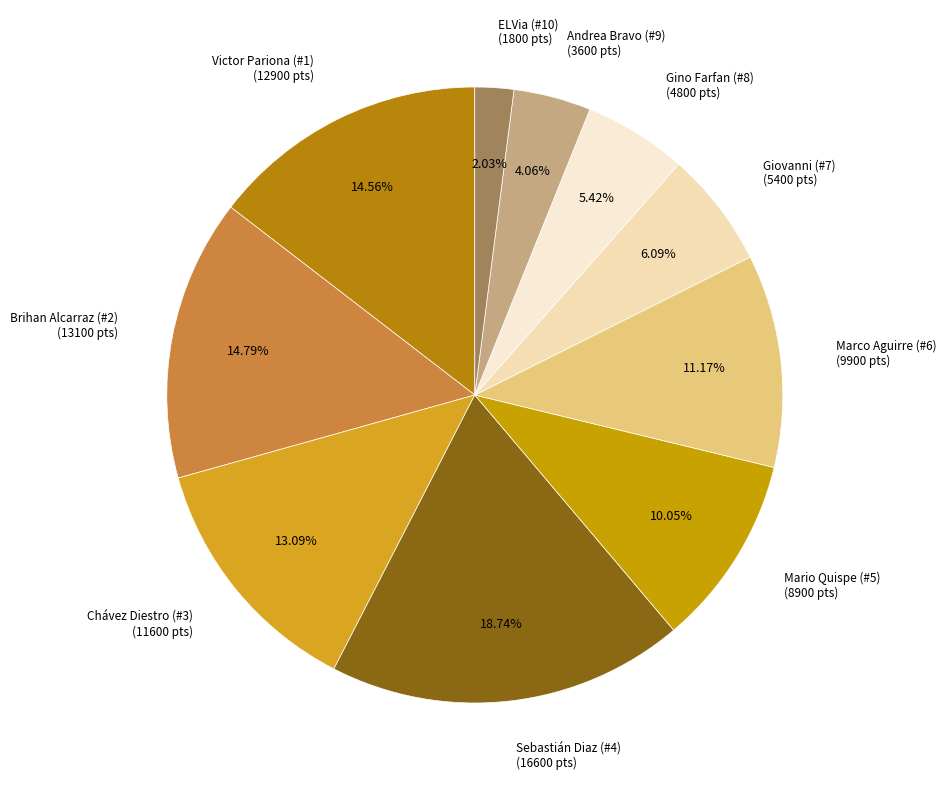

To the nearest percent, what is the combined percentage of Andrea Bravo (#9) and Gino Farfan (#8)?

9%